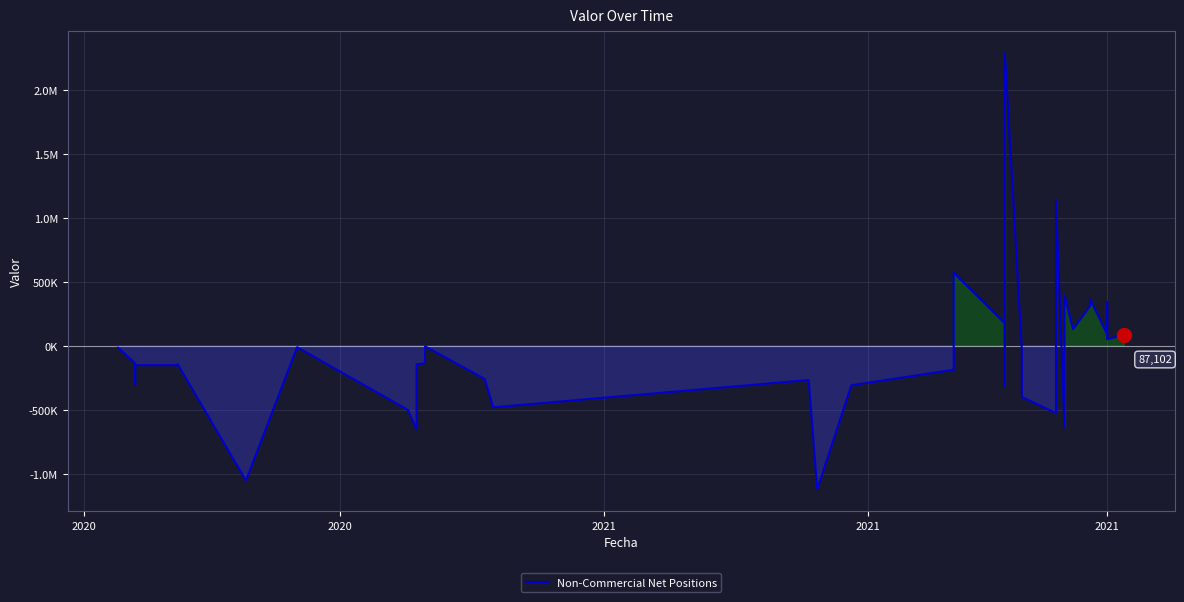

What is the difference between the maximum and second lowest values?

3336952